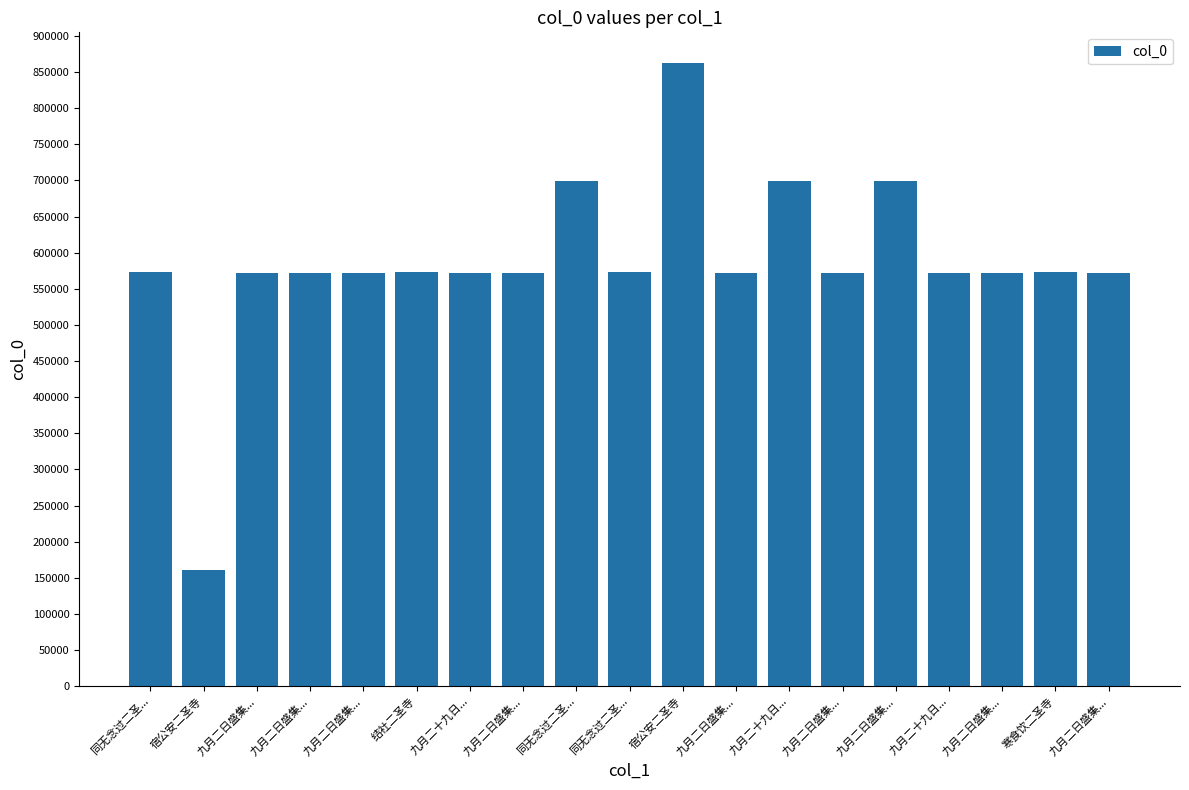

Where is the data nearest to the value 511554?

九月二日盛集...